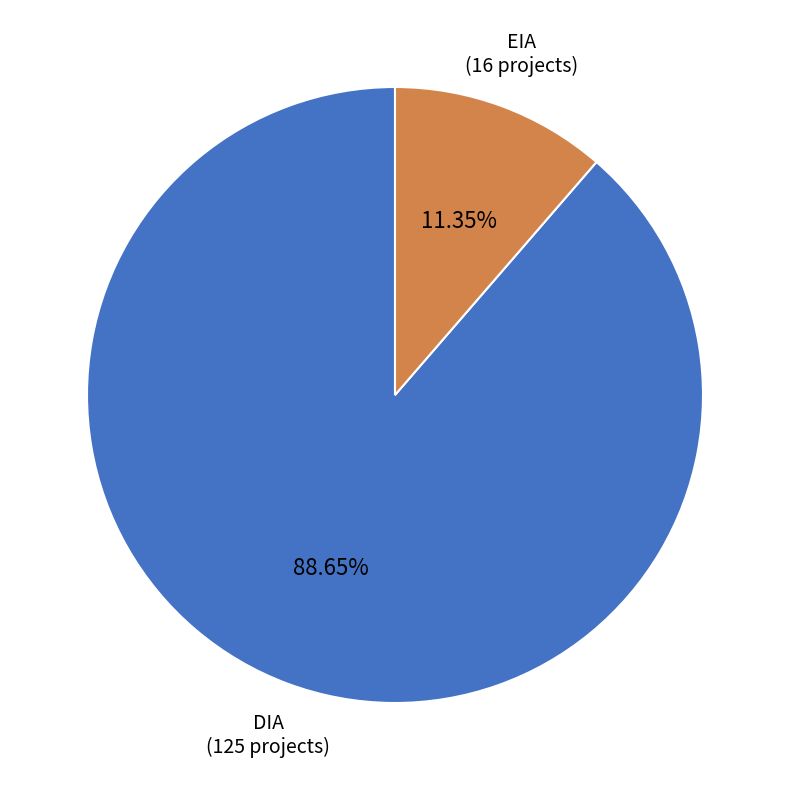

To the nearest percent, what is the difference between the EIA and DIA slice percentages?

77%